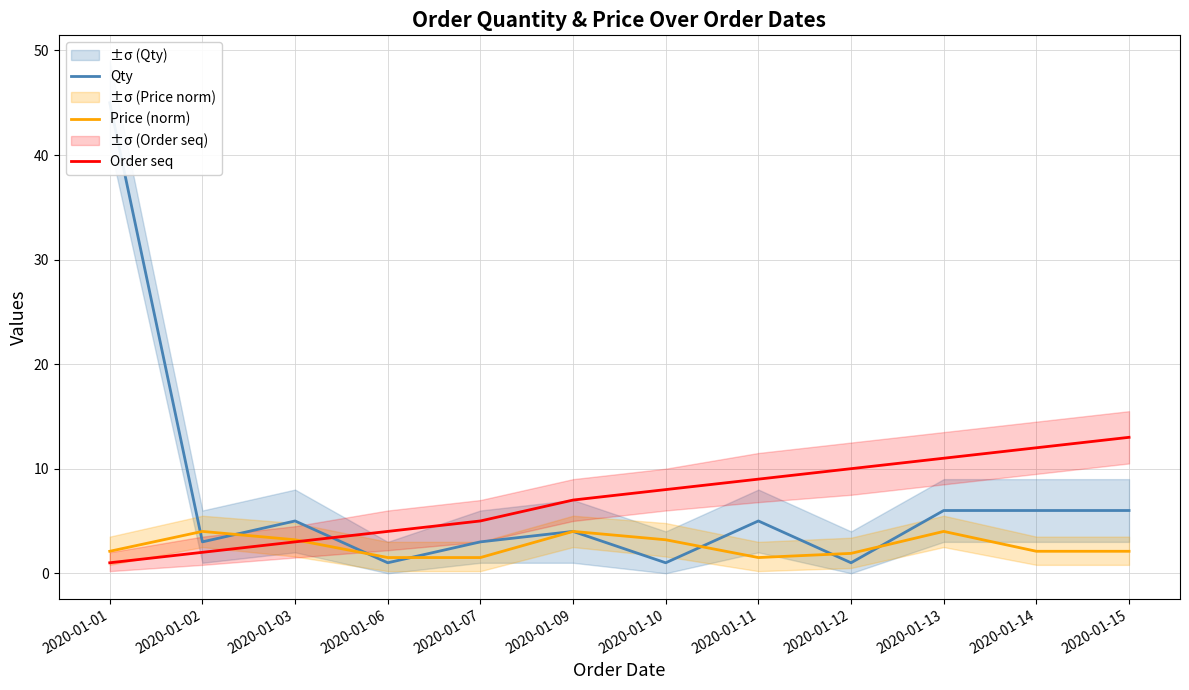

Which series has the largest range (max minus min)?

Qty